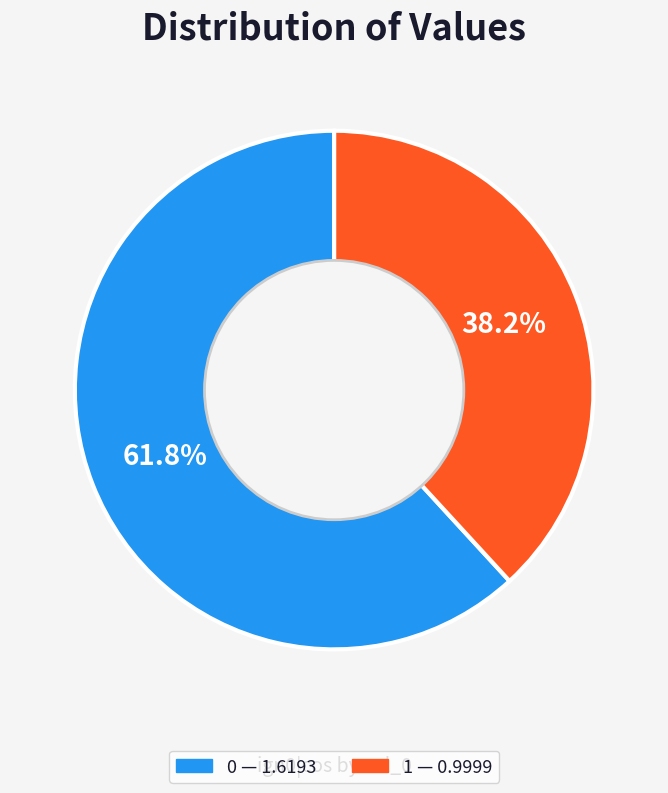

Combined, do 0 and 1 account for over 50%?

Yes